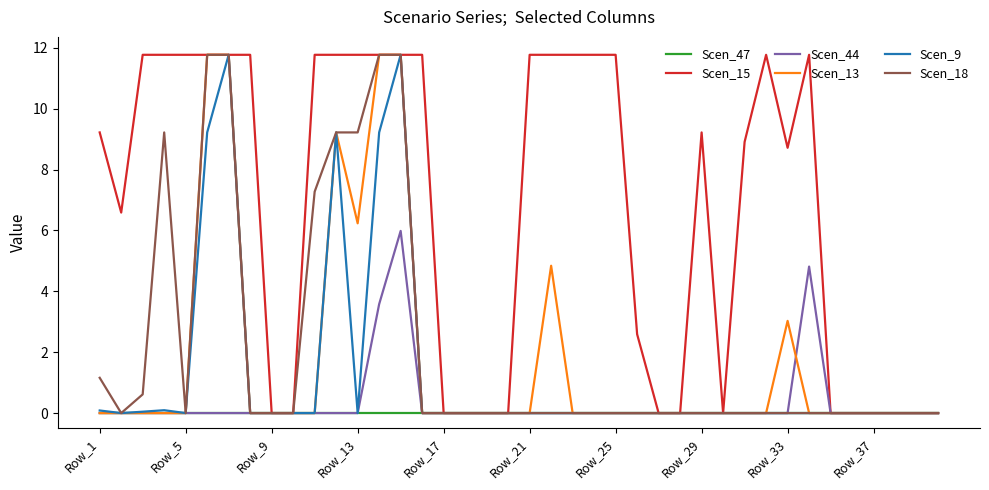

What is the highest value of the Scen_9 series?

11.8